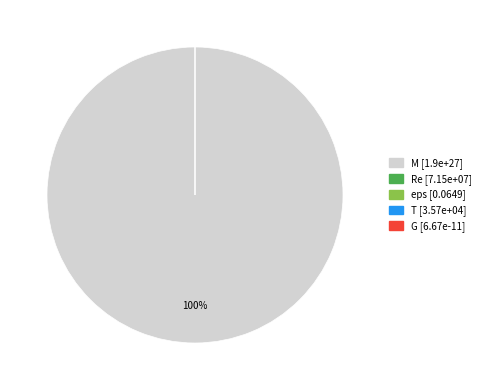

Is it true that M is 100% of the pie?

True